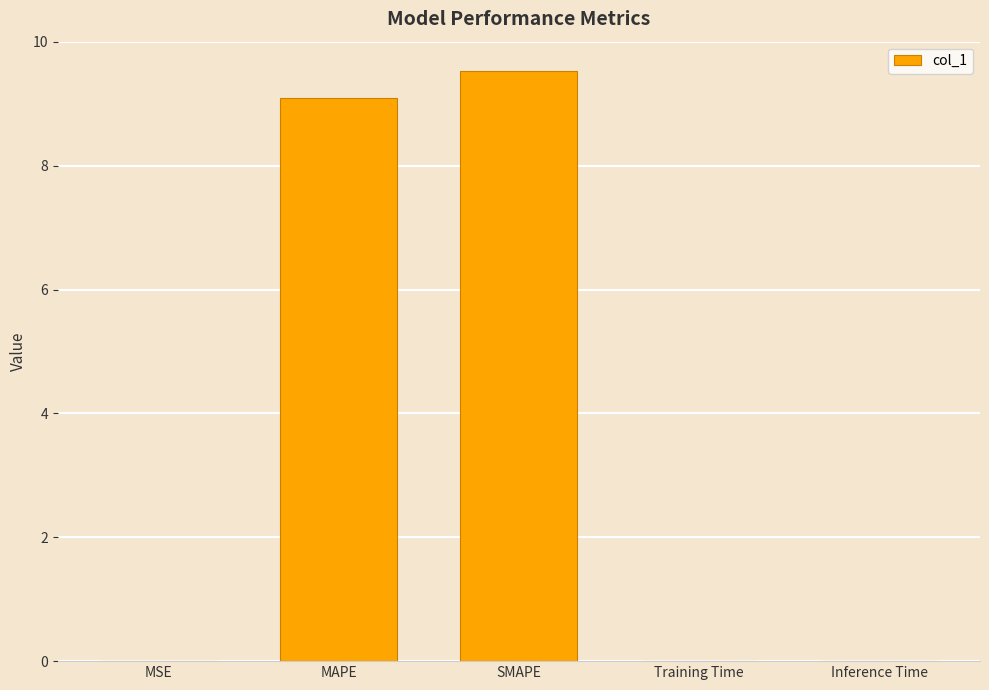

The value at SMAPE is 9.5. True or false?

True